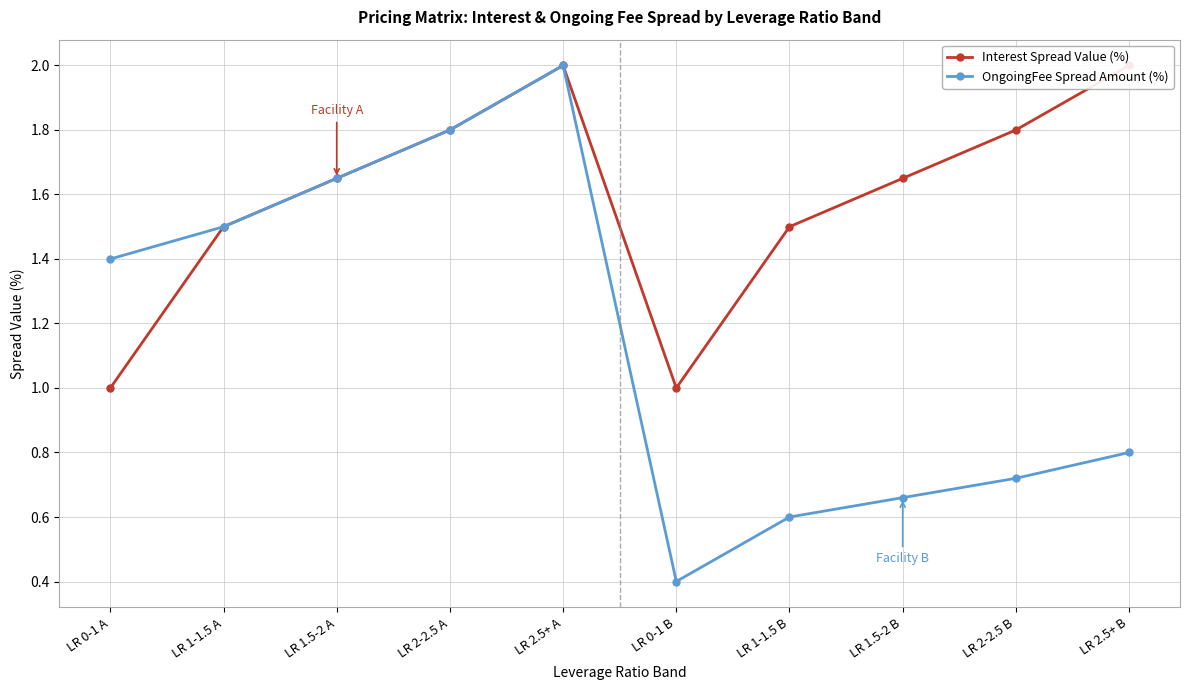

Which has a higher value, LR 1-1.5 B or LR 0-1 B?

LR 1-1.5 B